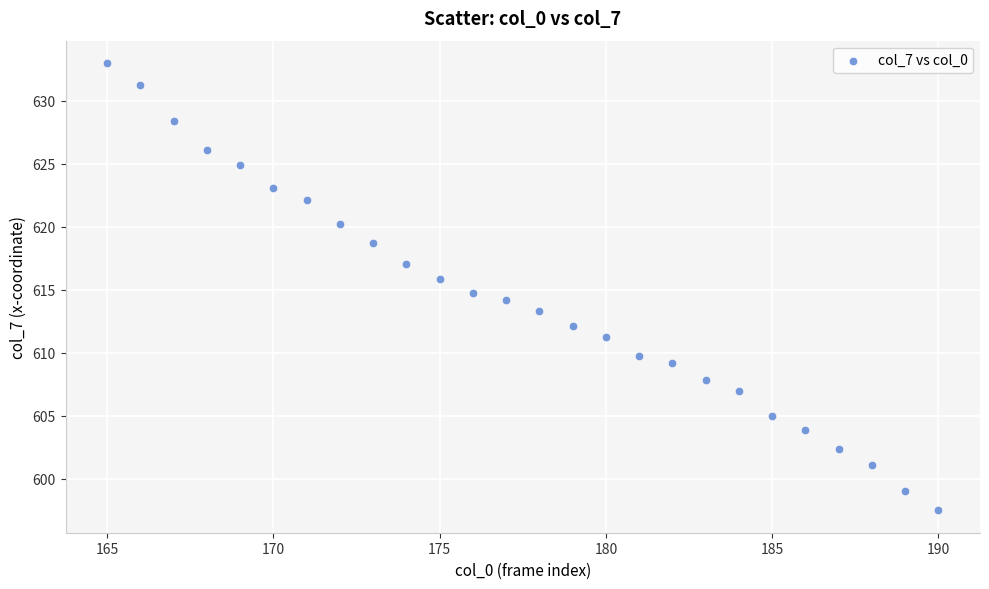

What is the range of X values (max minus min)?

25.0